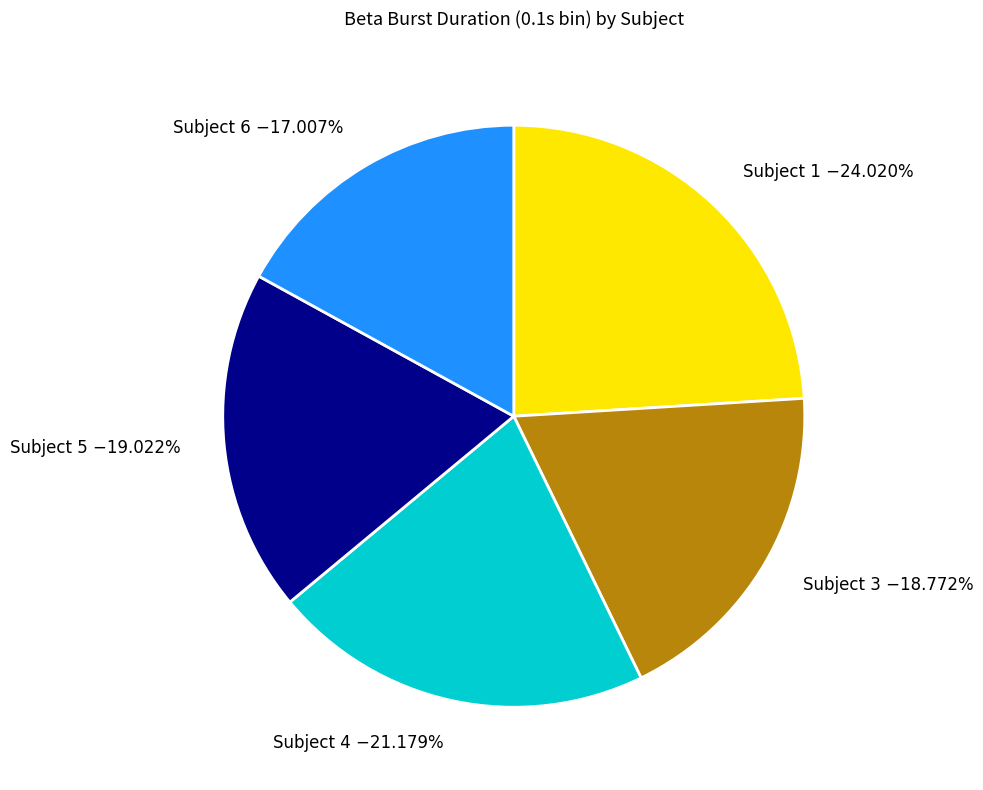

Count the number of slices in the pie.

5